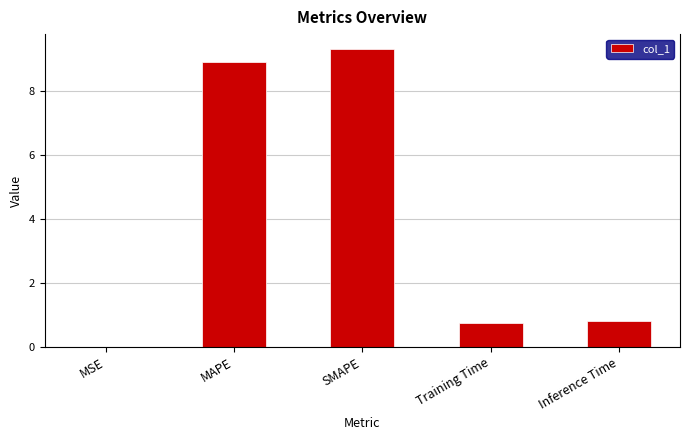

What is the average value?

4.0